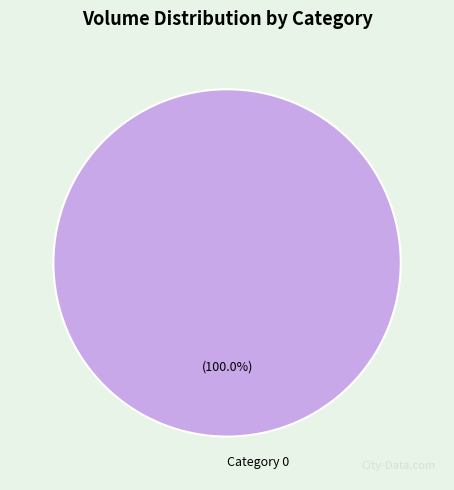

Count the number of slices in the pie.

1